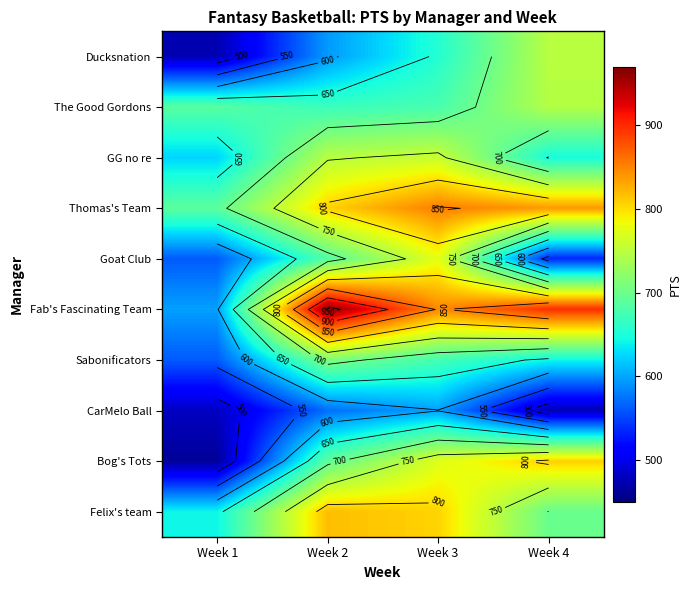

What is the sum of the The Good Gordons values at Week 3 and Week 2?

1345